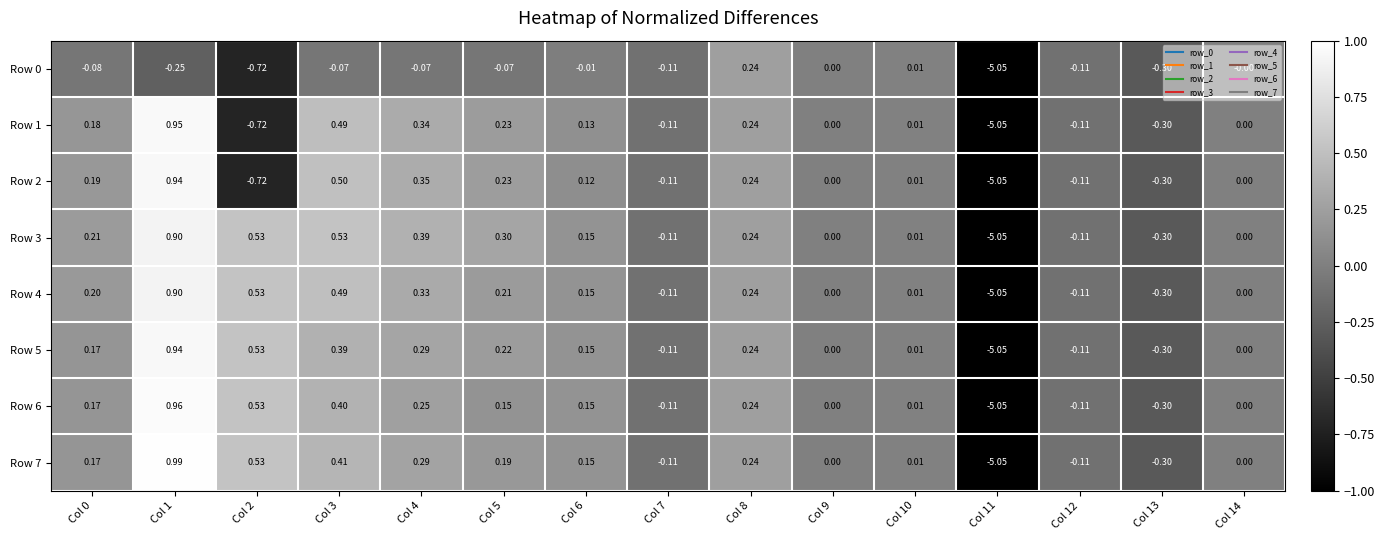

How many values in the Row 2 series are below 0?

5